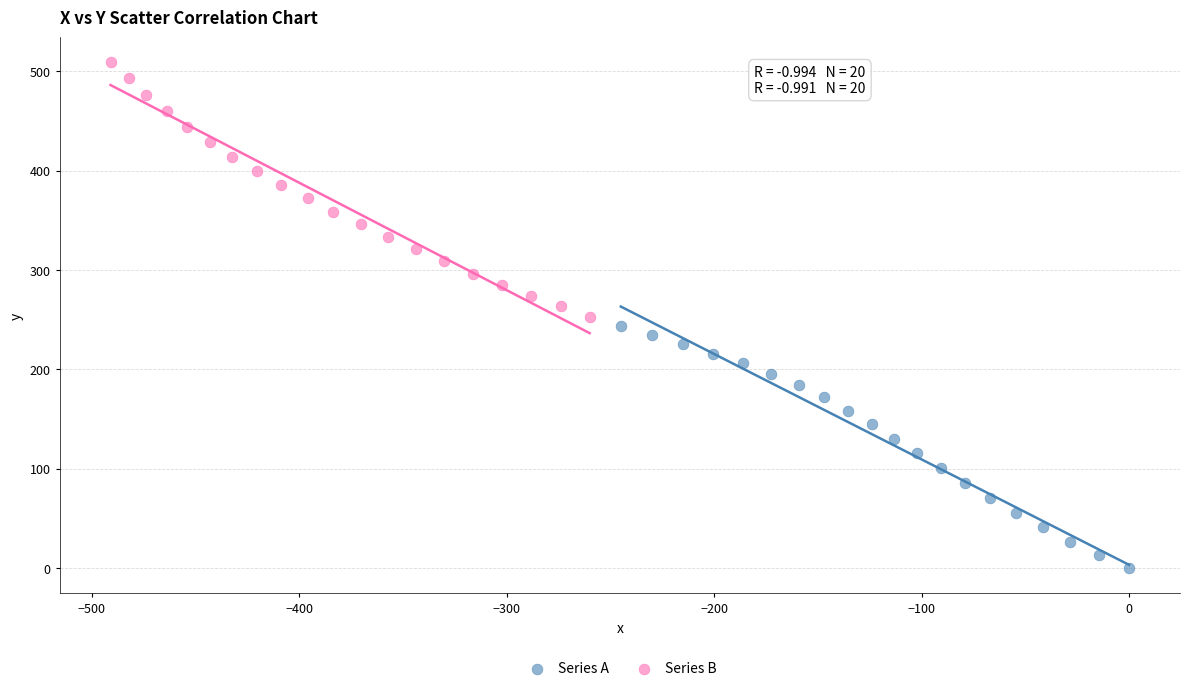

Which series has the largest Y range (max minus min)?

Series B